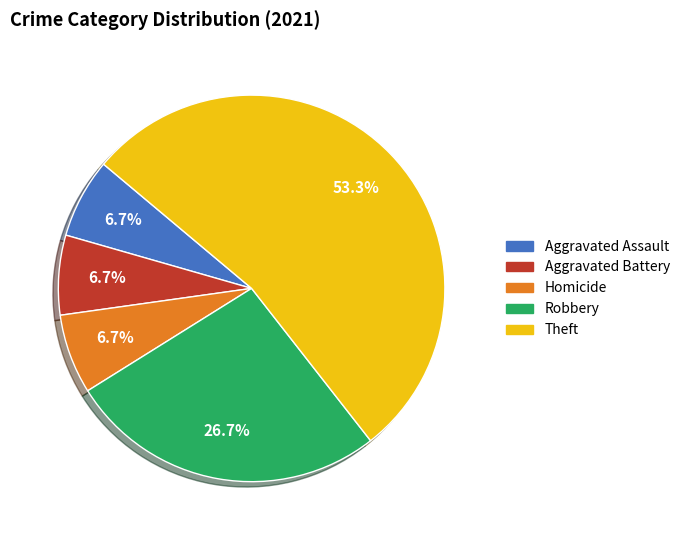

Is the sum of Theft and Aggravated Battery greater than half?

Yes